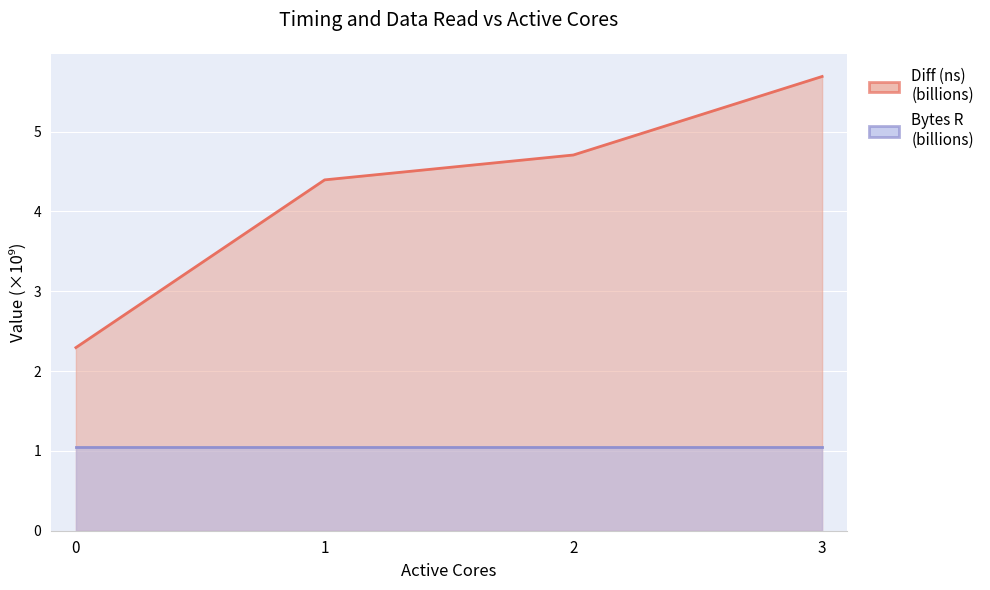

How many data points are above 4?

3